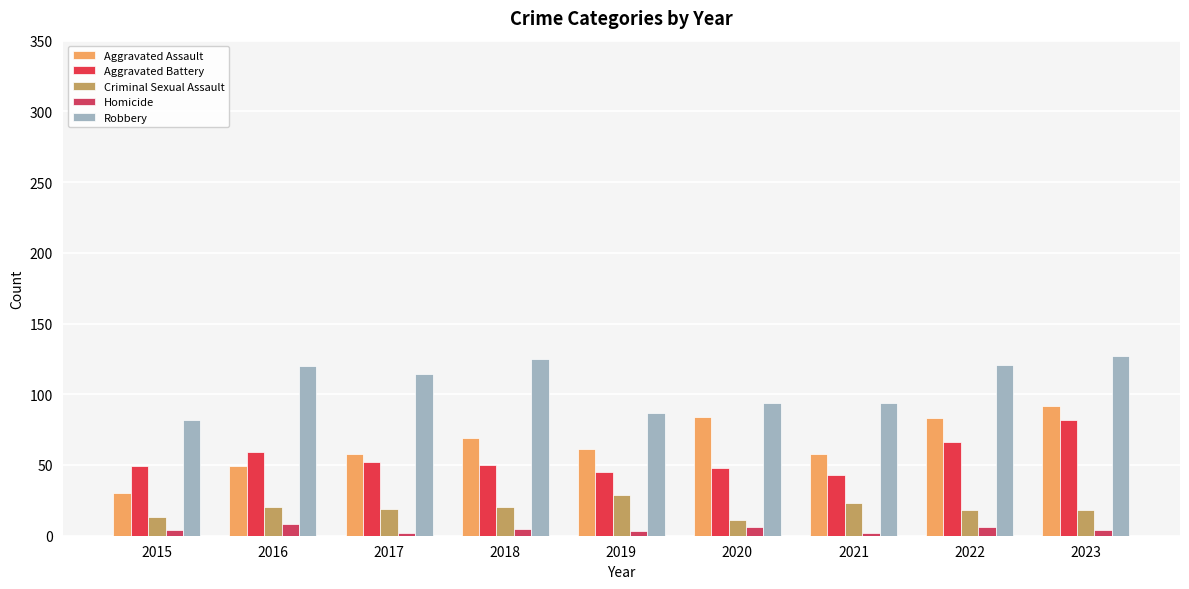

How many bars are there in total?

45